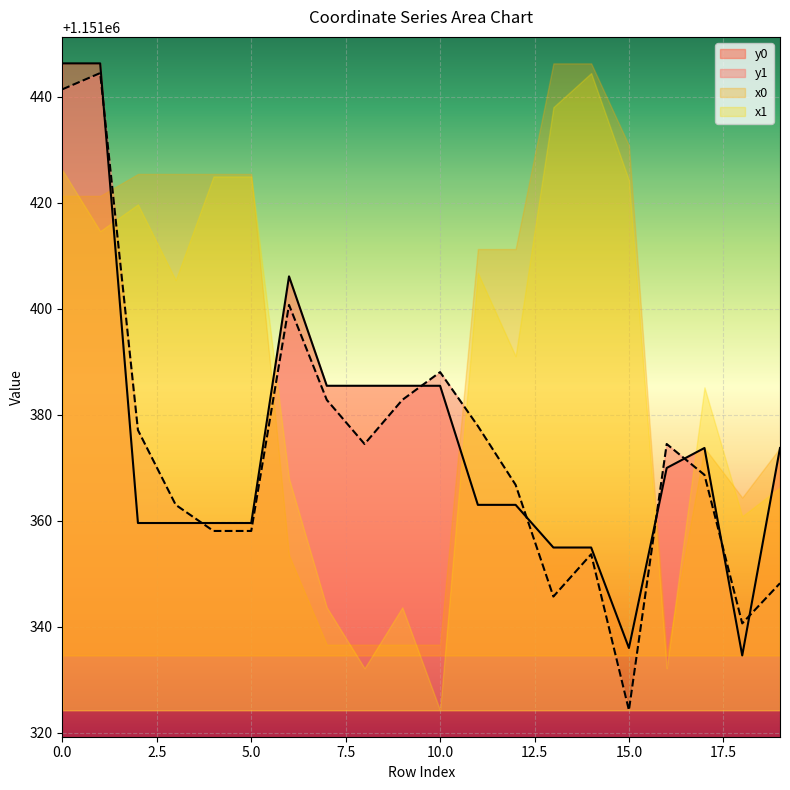

Is it true that y0 equals 1151334.5 at 18?

True